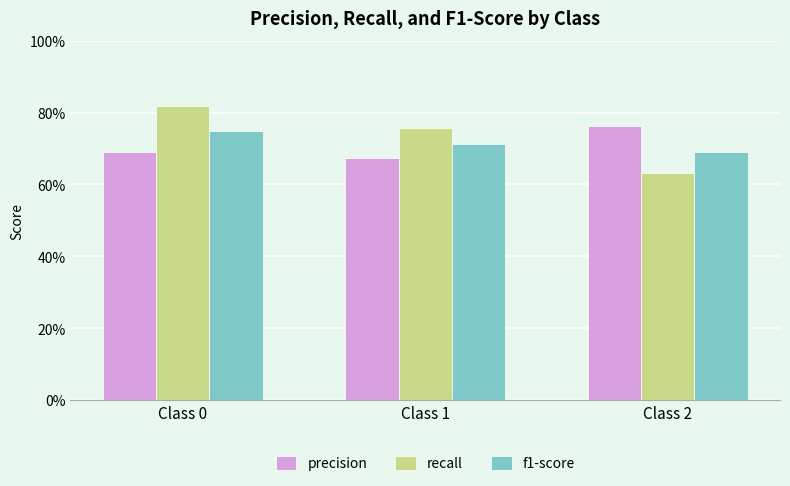

Which series has the largest range (max minus min)?

recall